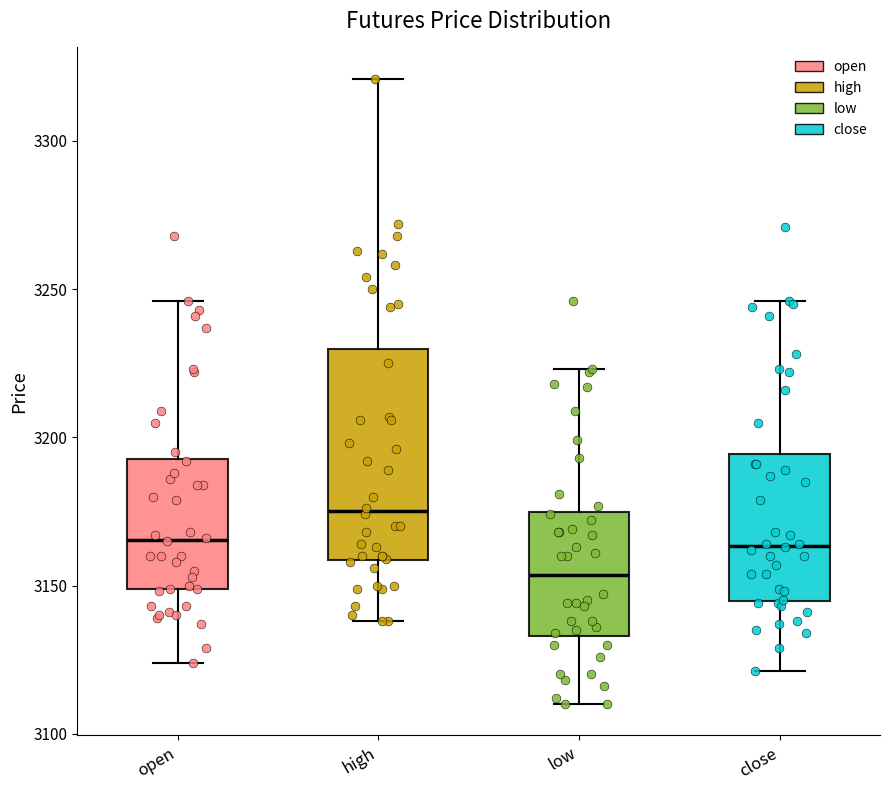

Reading left to right, read every box against the y-axis: the position of its median line, the range the box covers, and the ends of its whiskers. The values are not printed on the chart, so give them approximately, as read against the axis.

open: median 3165, box 3150 to 3195, whiskers 3125 to 3245
high: median 3175, box 3160 to 3230, whiskers 3140 to 3320
low: median 3155, box 3135 to 3175, whiskers 3110 to 3225
close: median 3165, box 3145 to 3195, whiskers 3120 to 3245